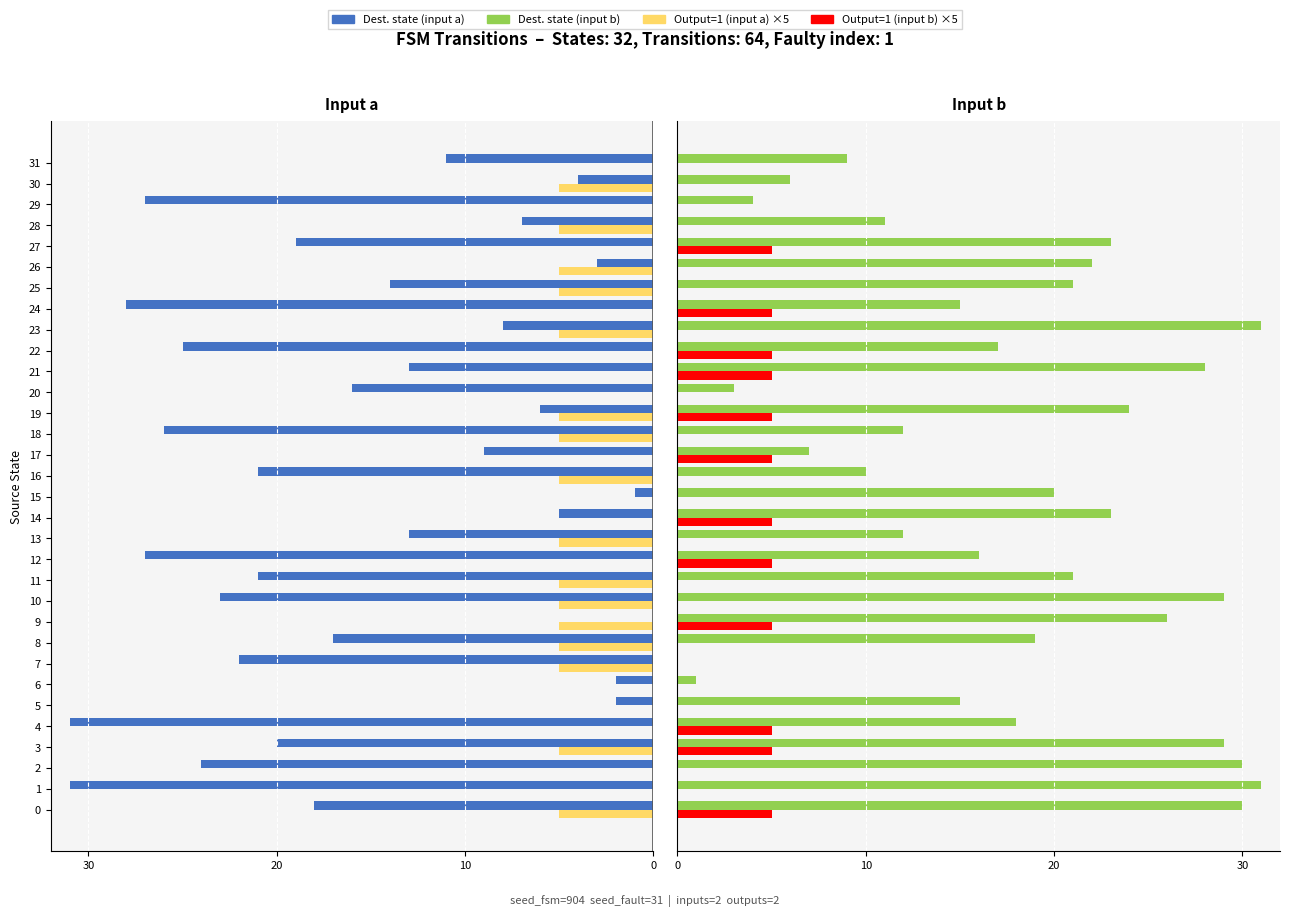

What is the value of the Dest. state (input a) bar at the 13th from the left?

-27